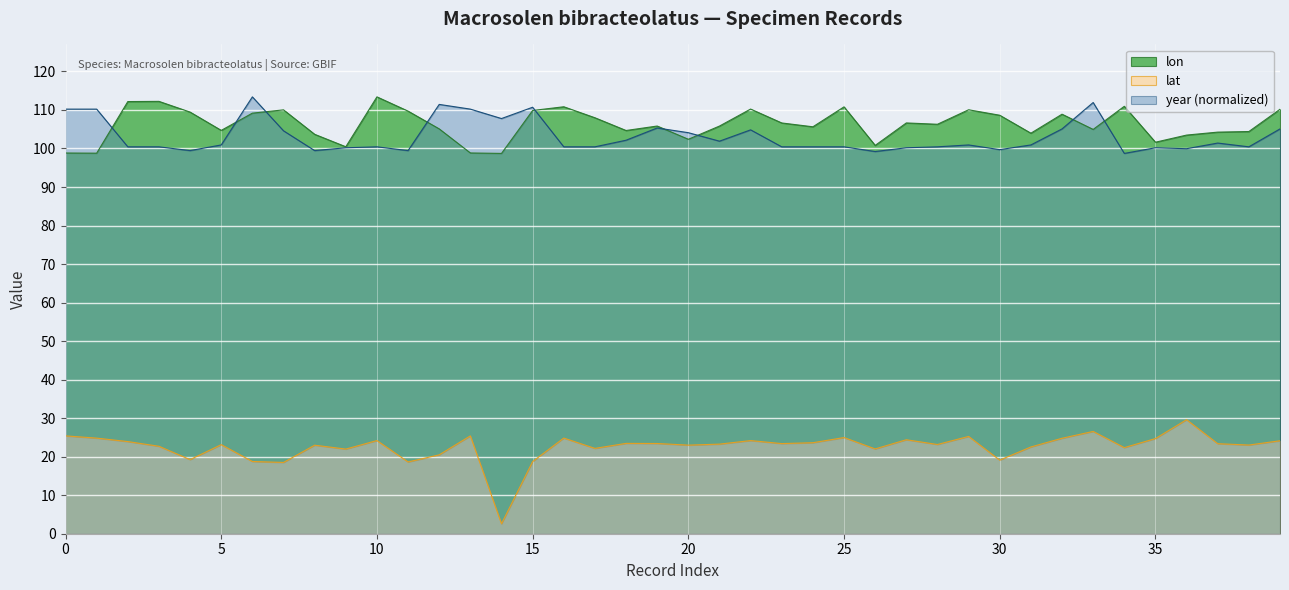

True or false: year has more than 1 points higher than both neighbors.

True